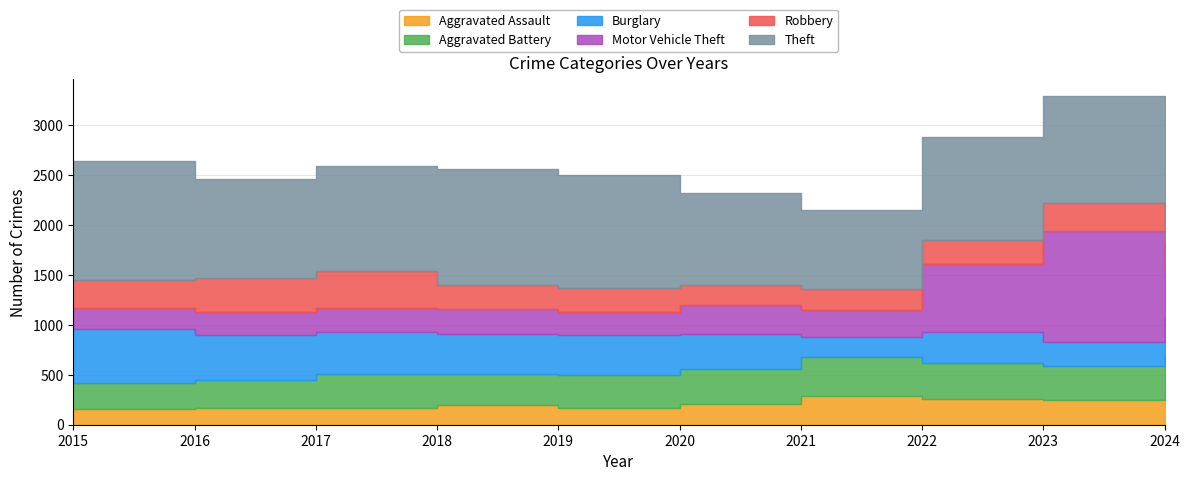

What is the sum of all Robbery values?

2652